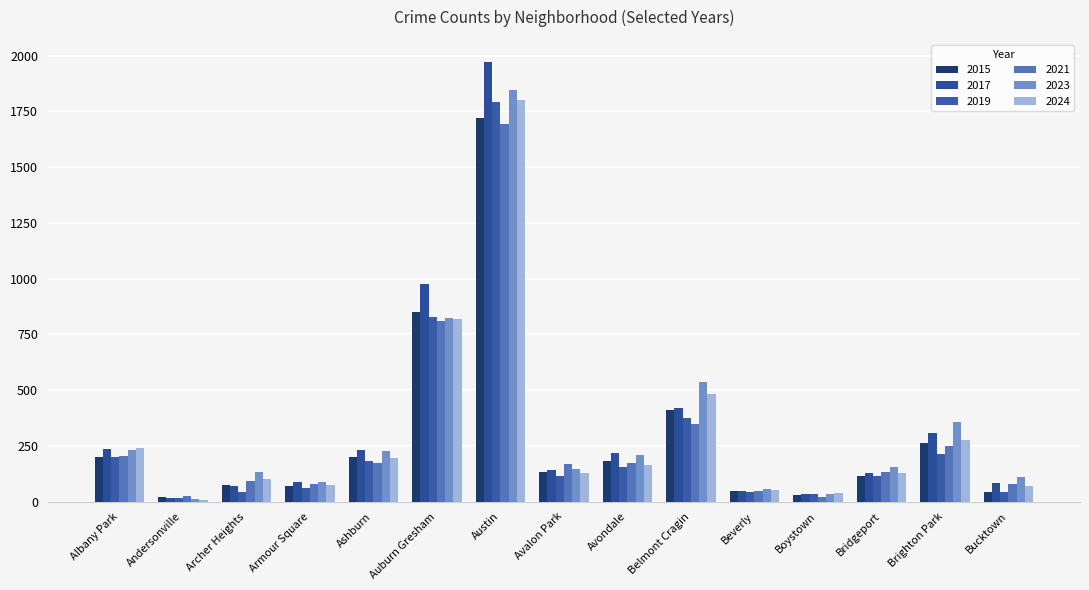

What is the difference between the maximum and second lowest values in the 2015 series?

1689